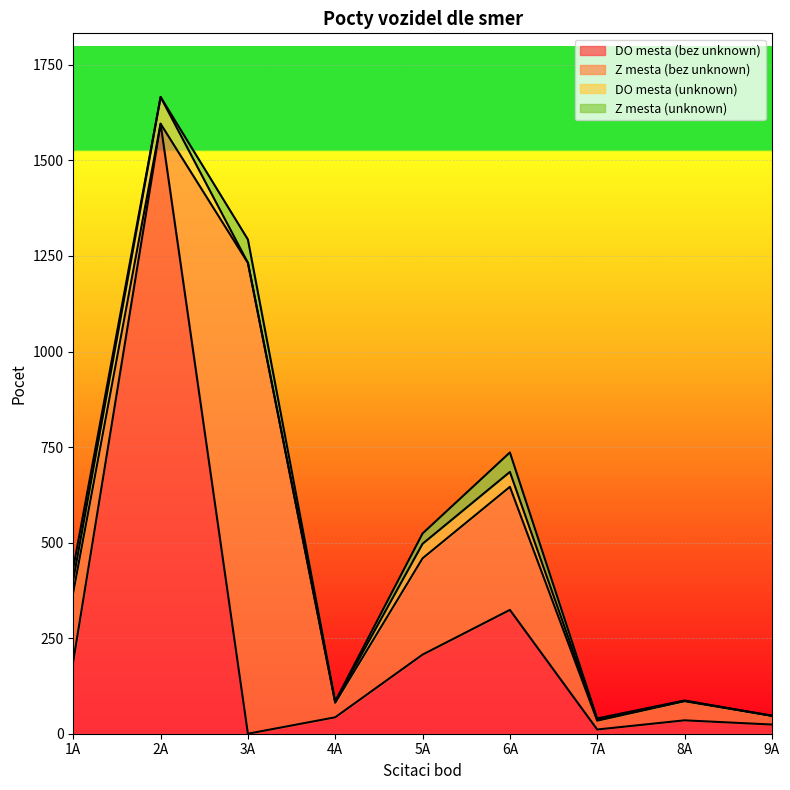

What is the average value of the DO mesta (unknown) series?

21